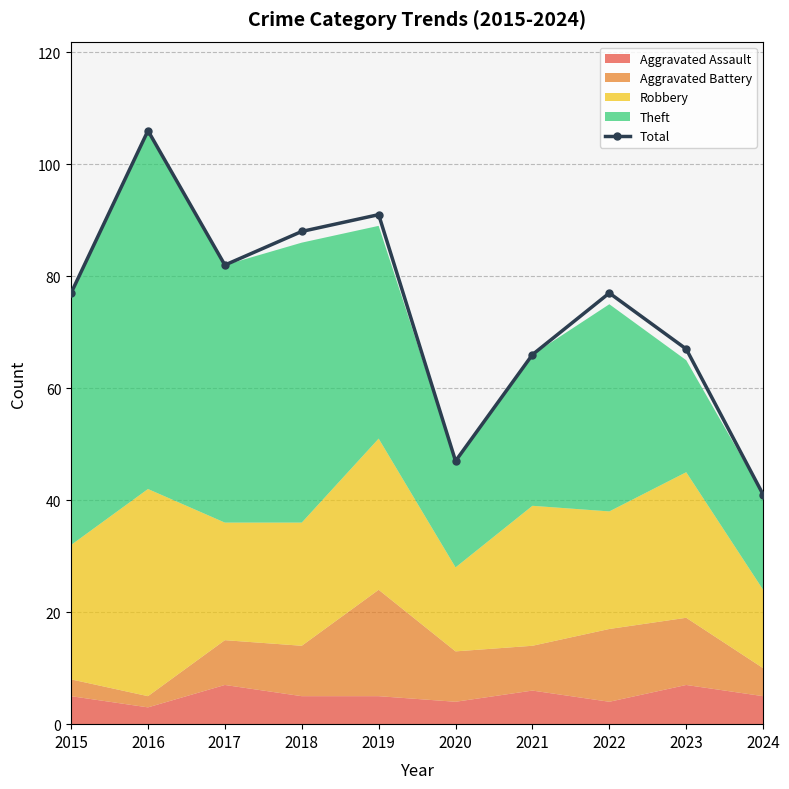

Rank the categories by value from highest to lowest.

2016, 2019, 2018, 2017, 2015, 2022, 2023, 2021, 2020, 2024